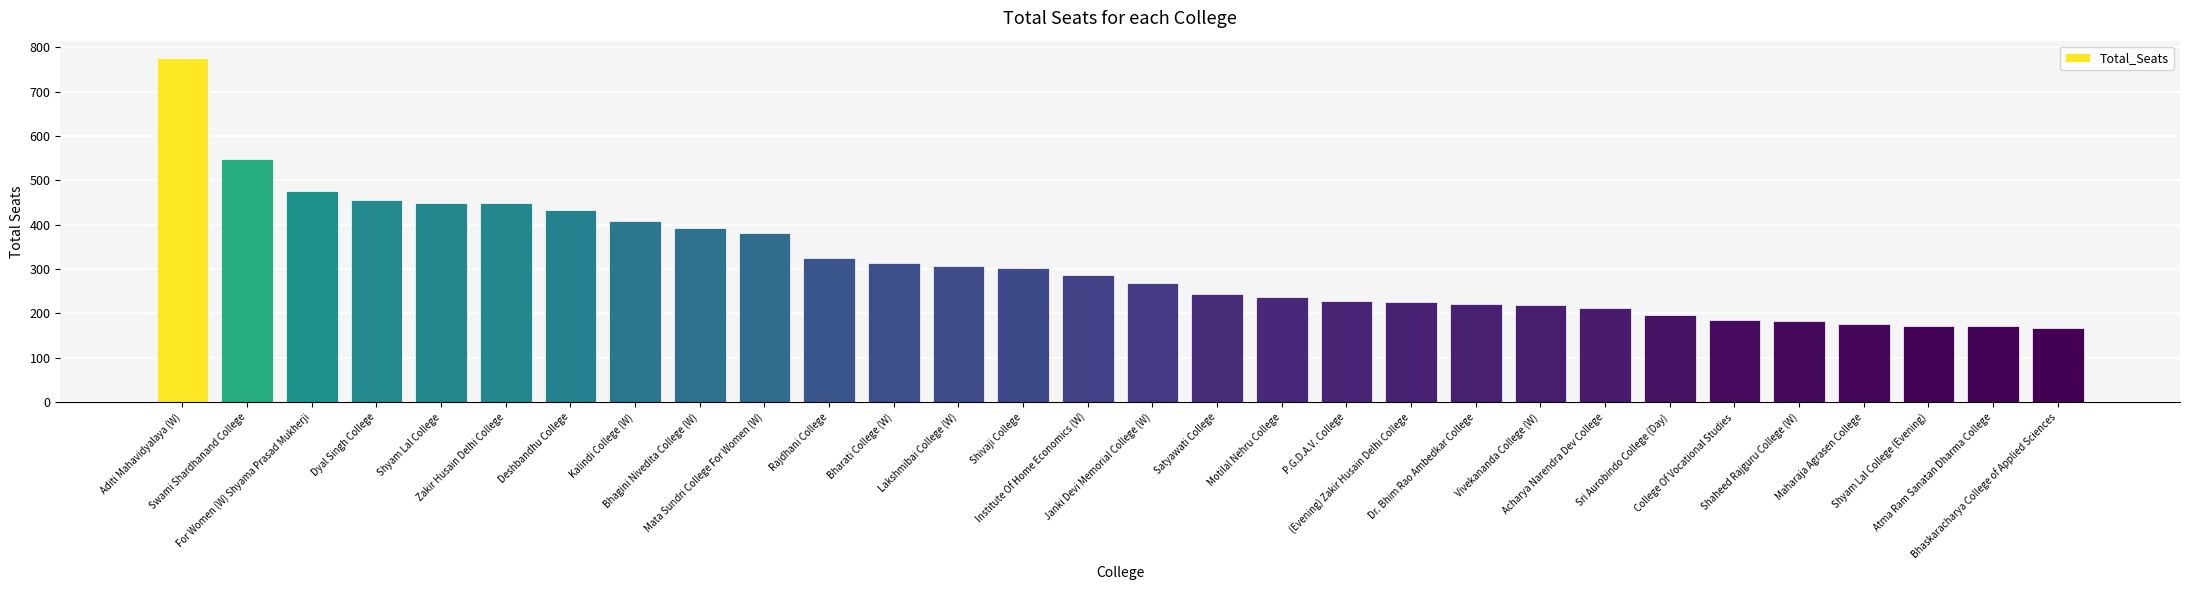

How many values are below 286?

15